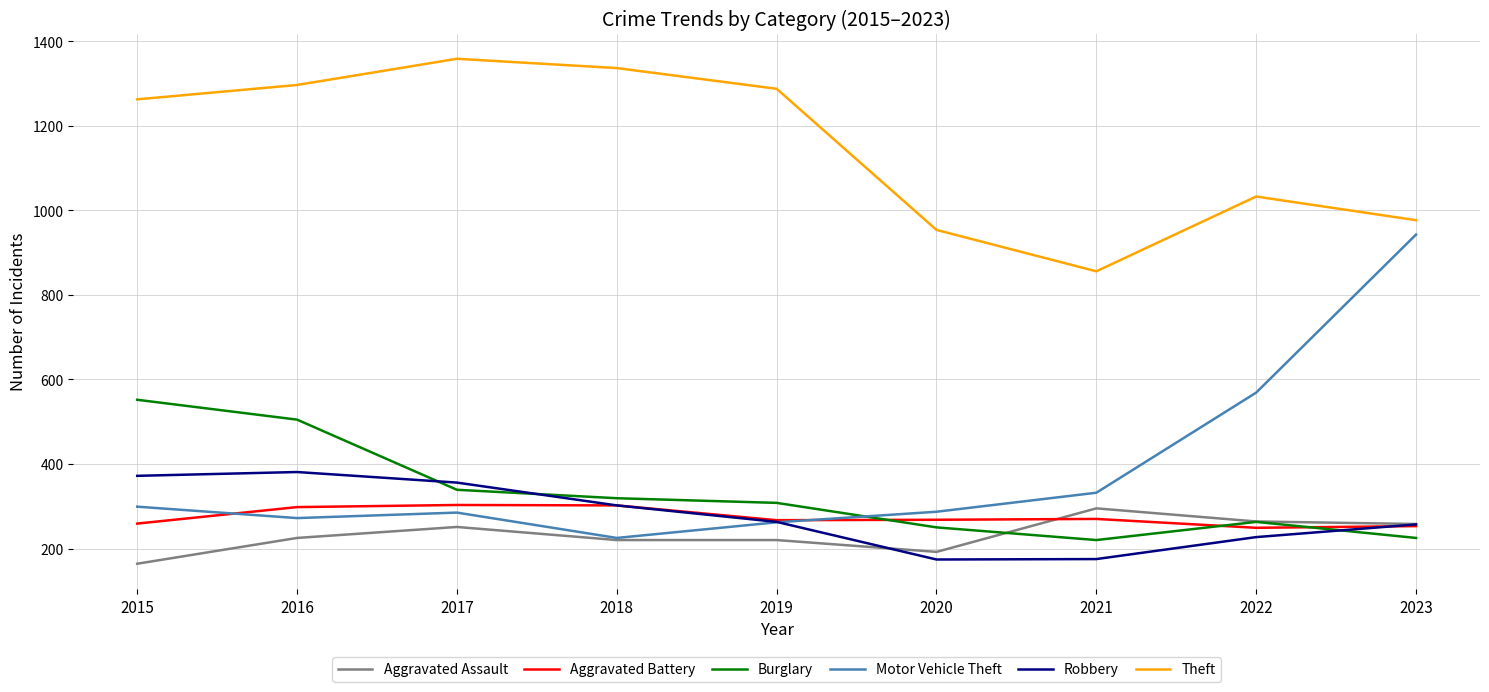

What is the difference between the second highest and second lowest values in the Motor Vehicle Theft series?

307